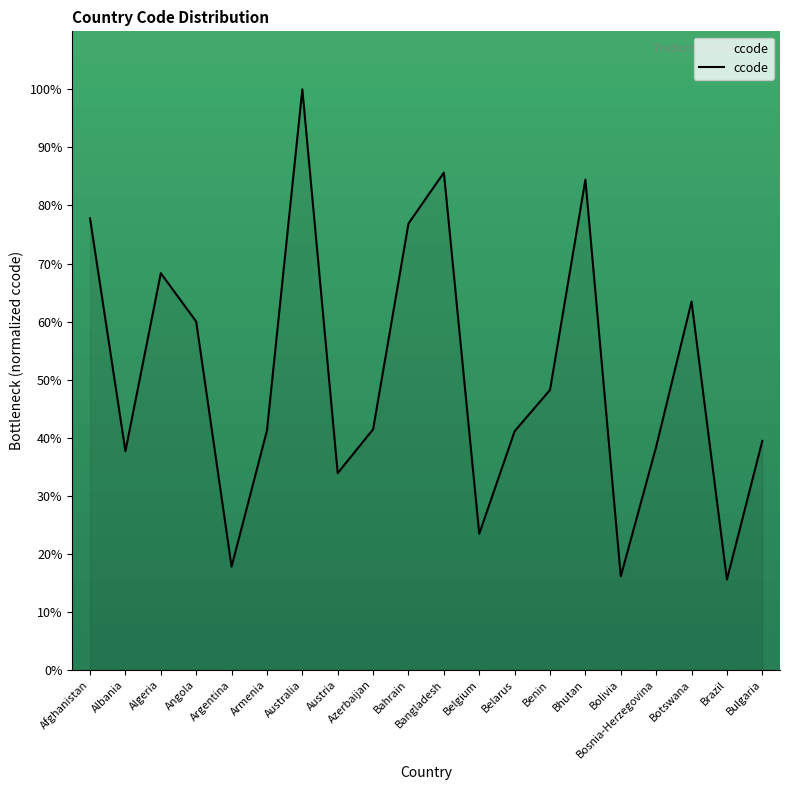

What is the change in value from Azerbaijan to Bhutan?

+43.0